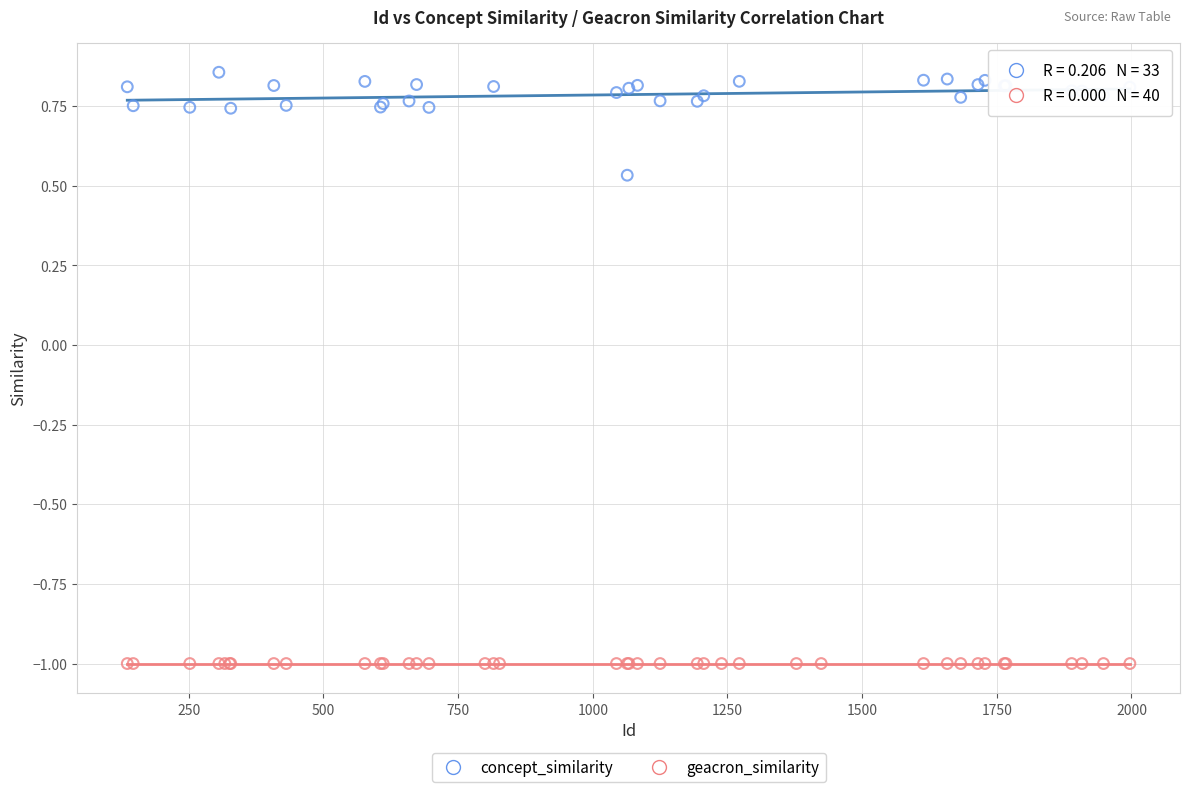

Which series contains the highest Y value?

concept_similarity